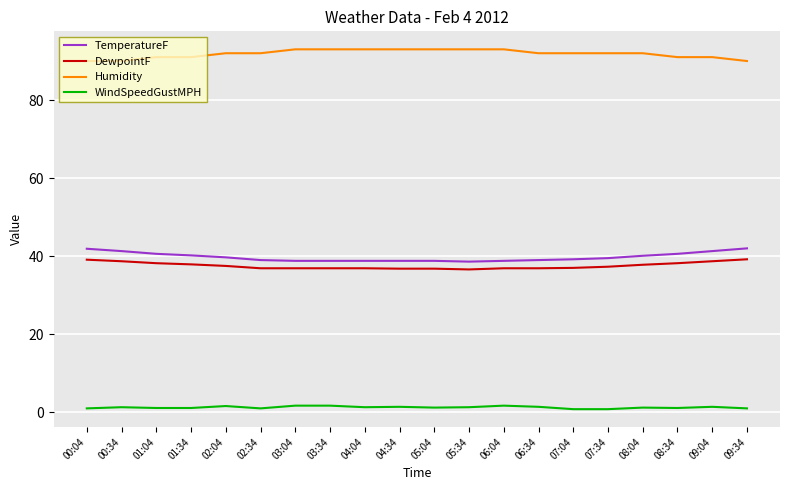

What is the difference between the highest and lowest values at 09:04?

89.6